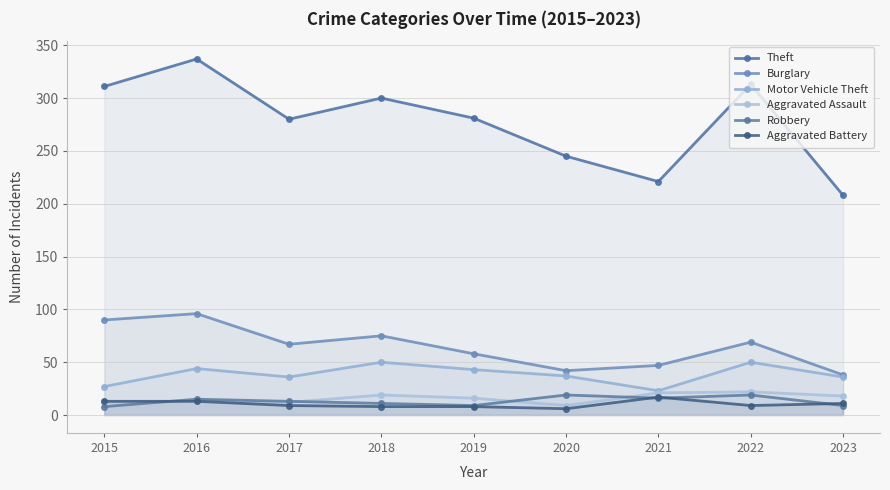

The value of Theft at 2021 is 221. True or false?

True